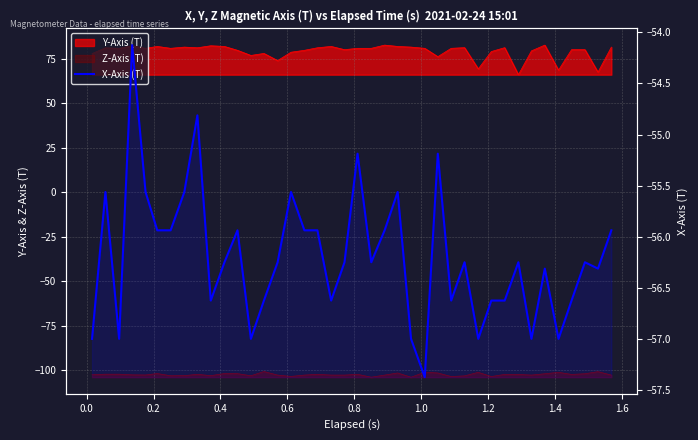

What is the sum of all values?

-2247.8